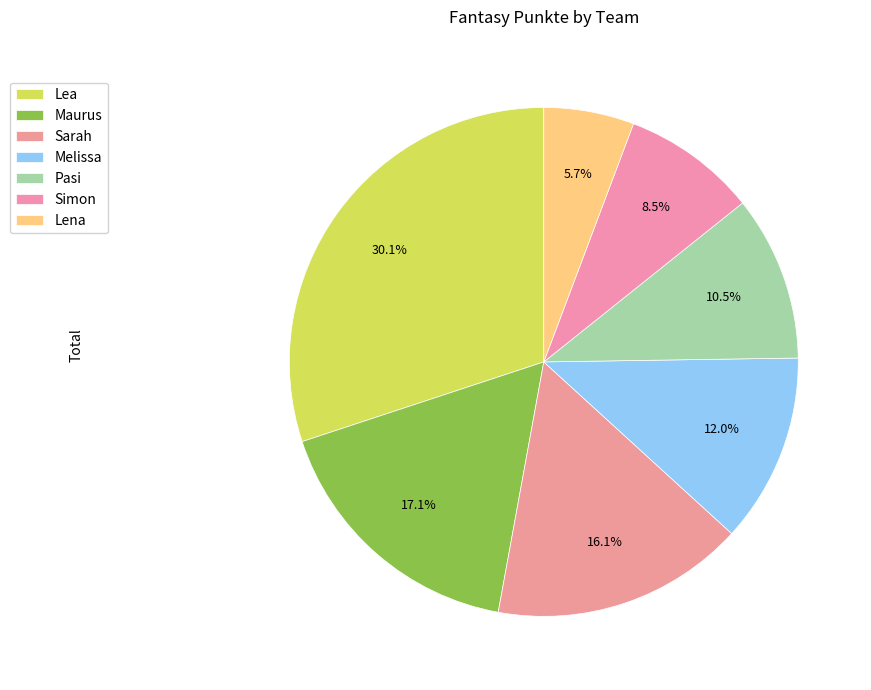

To the nearest percent, what is the combined percentage of Lea and Pasi?

41%